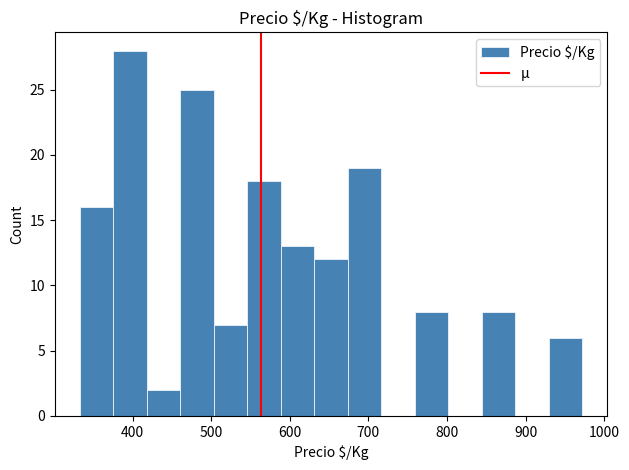

Over which range of the x-axis is the bar tallest?

380 to 420